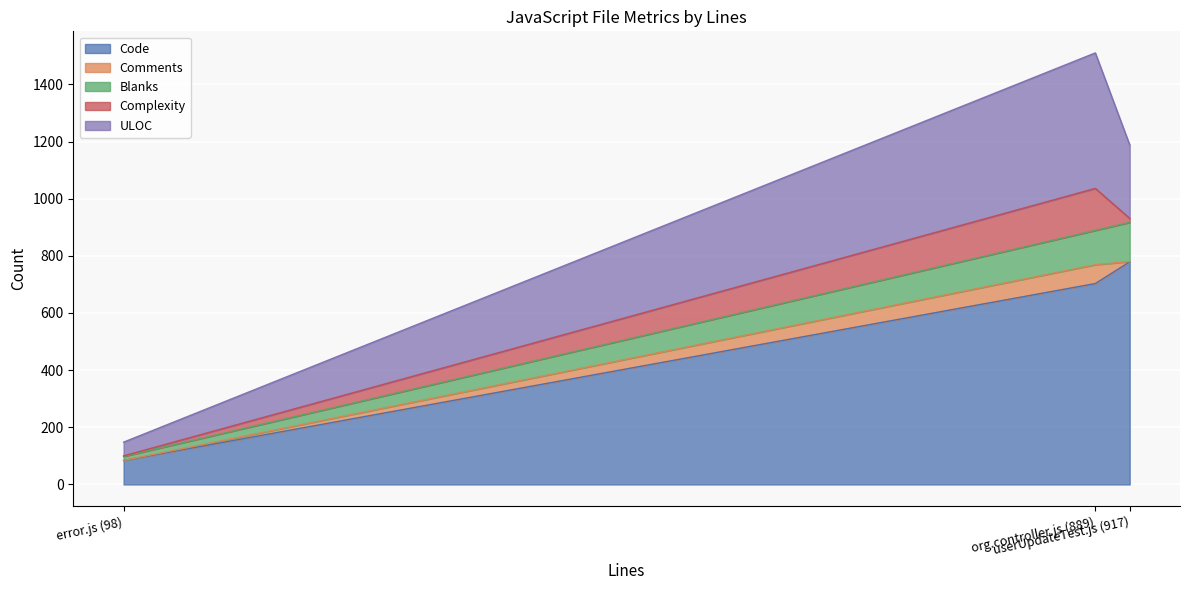

What are all the series names shown in the legend?

Code, Comments, Blanks, Complexity, ULOC